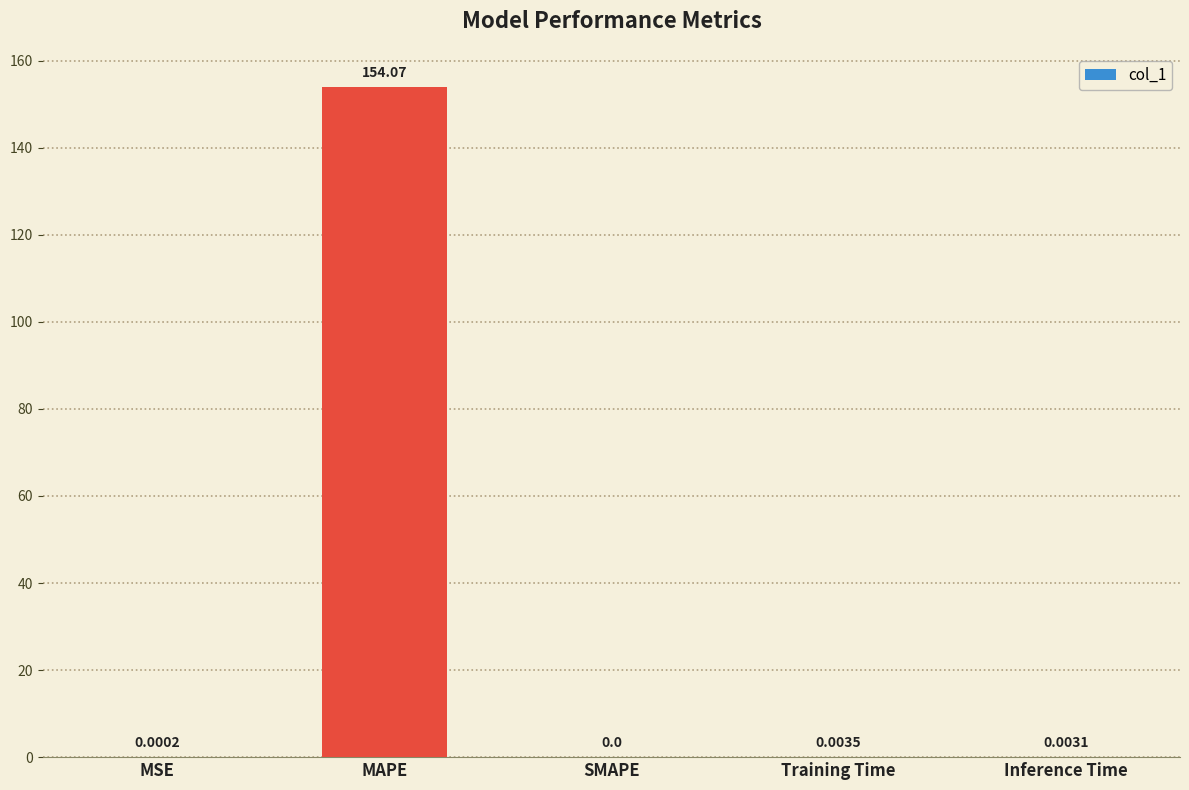

What is the change in value from MSE to MAPE?

+154.1